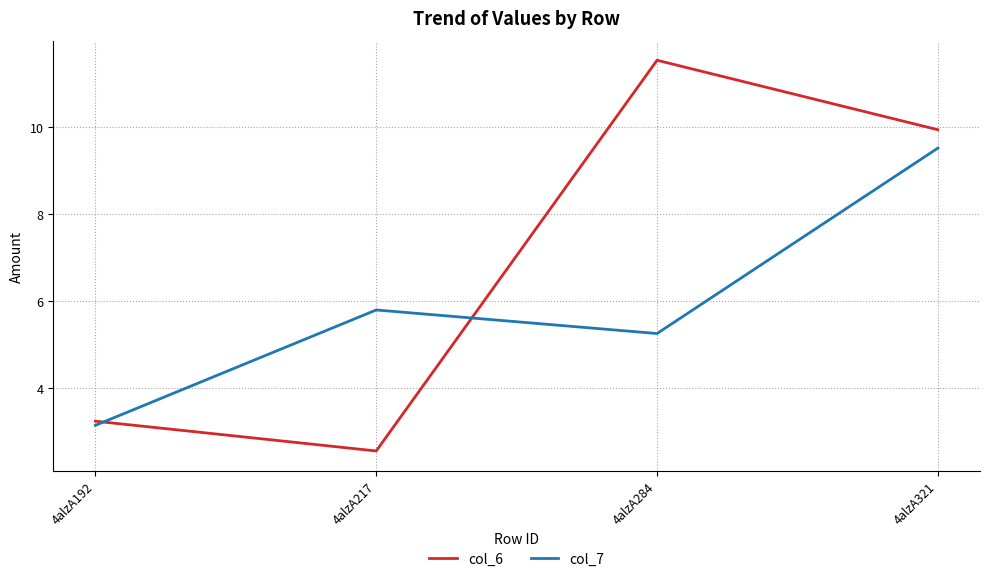

Which series has the largest range (max minus min)?

col_6